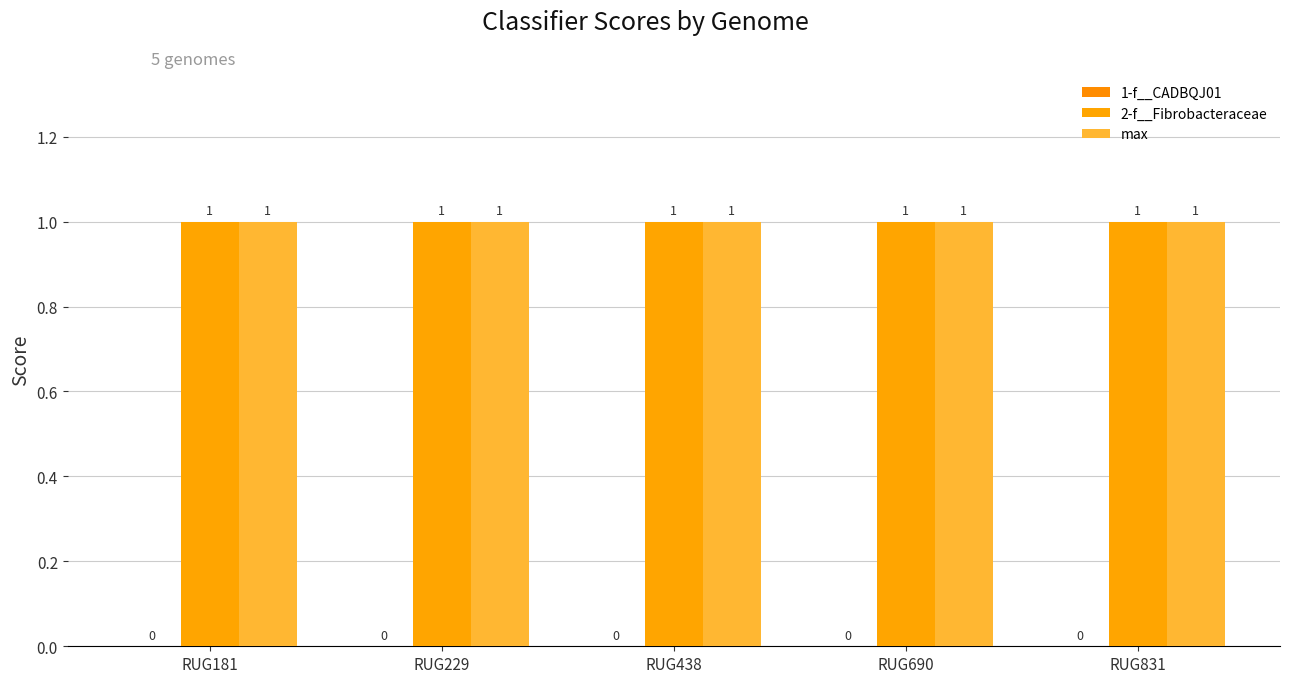

Which category has the highest value in the 2-f__Fibrobacteraceae series?

RUG181